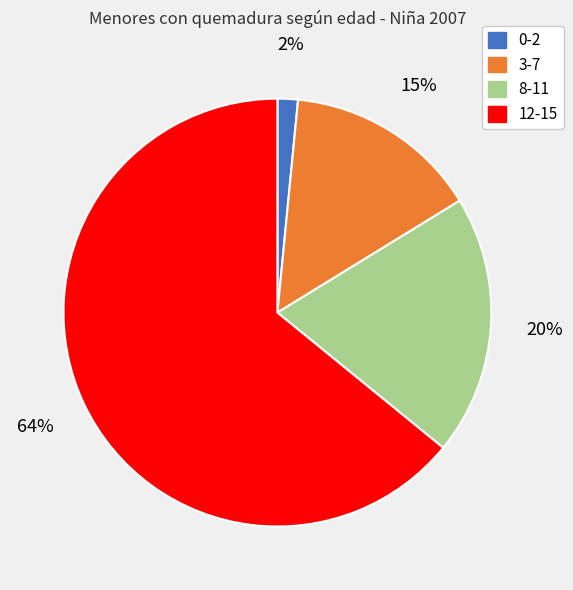

What percentage is the 0-2 slice, to the nearest percent?

2%